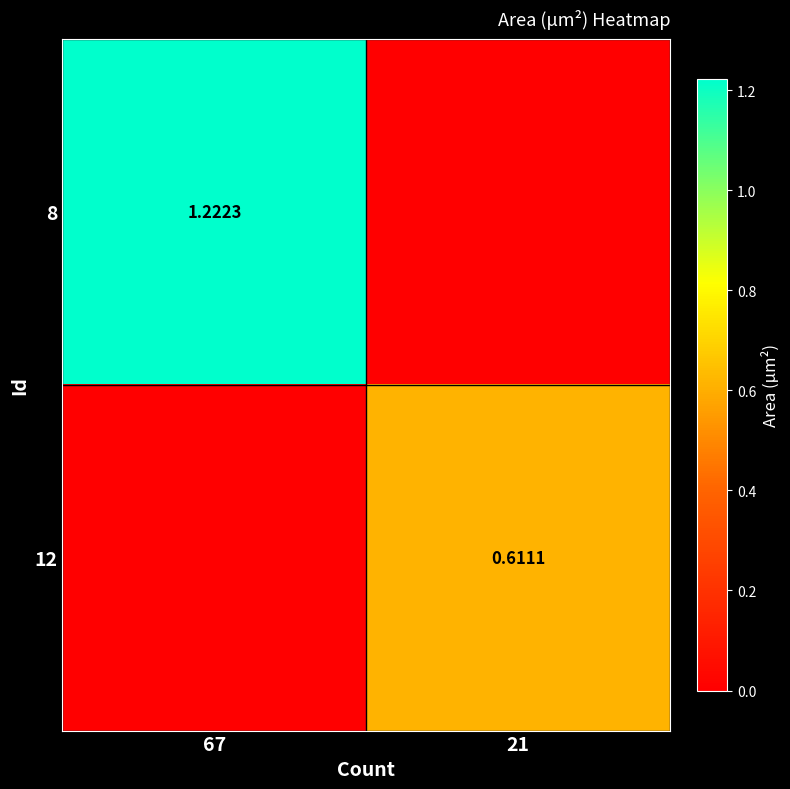

True or false: 8 has a value of -0.5 at 21.

False